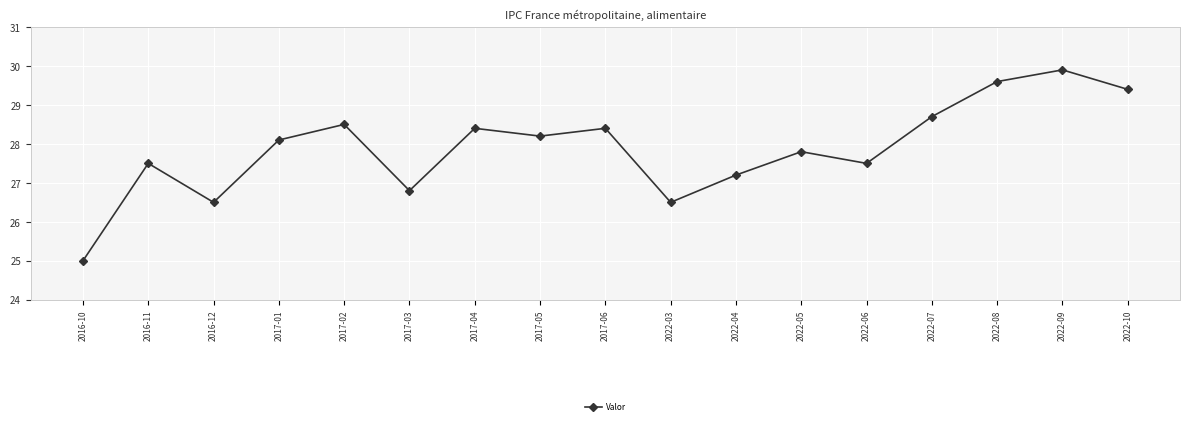

How many values exceed 28?

9